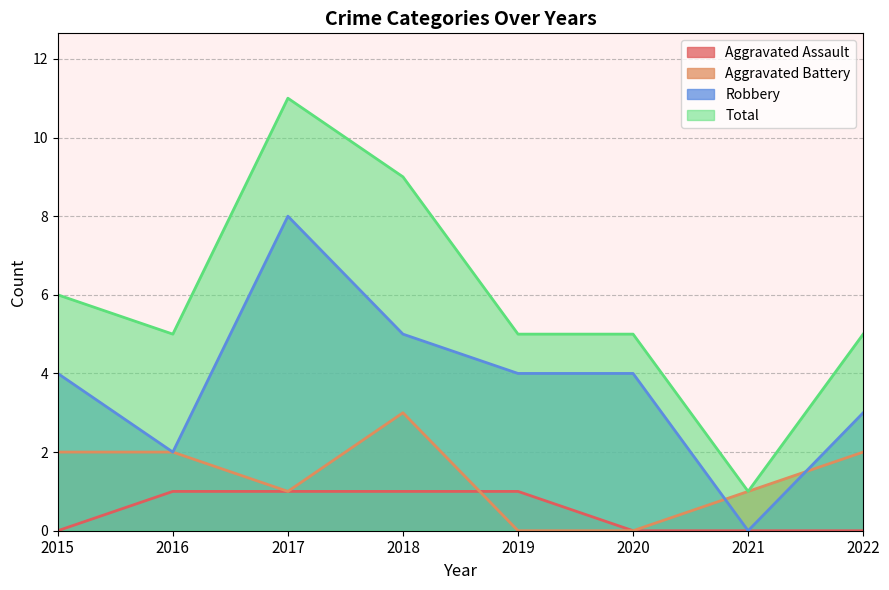

What are all the series names shown in the legend?

Aggravated Assault, Aggravated Battery, Robbery, Total